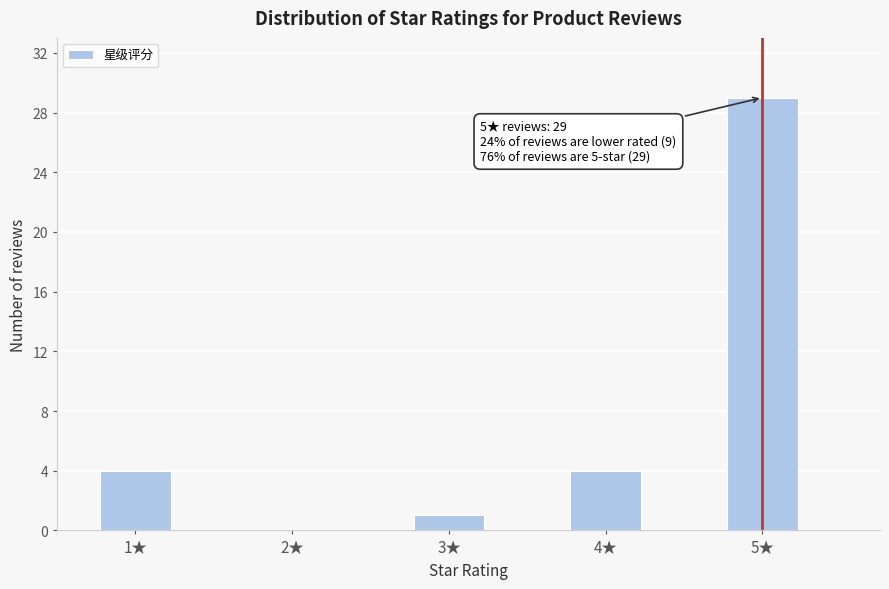

Reading left to right, extract all data points from this chart.

1★=4	2★=0	3★=1	4★=4	5★=29